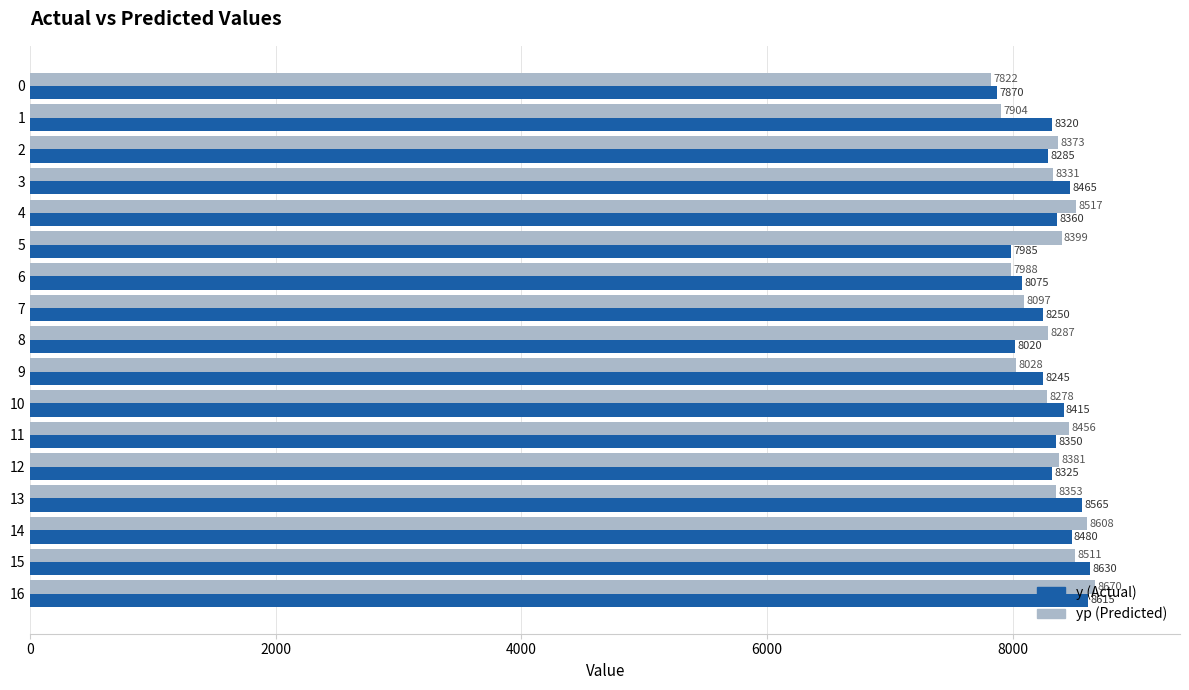

What is the maximum value shown in the chart?

8670.0